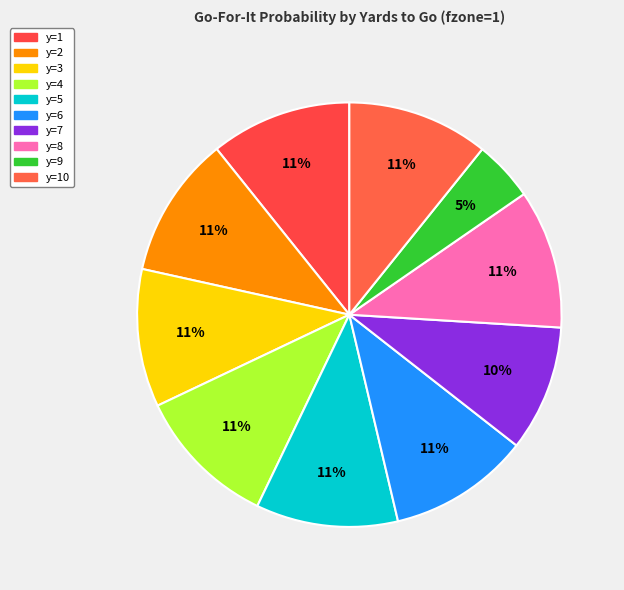

Count the number of slices in the pie.

10